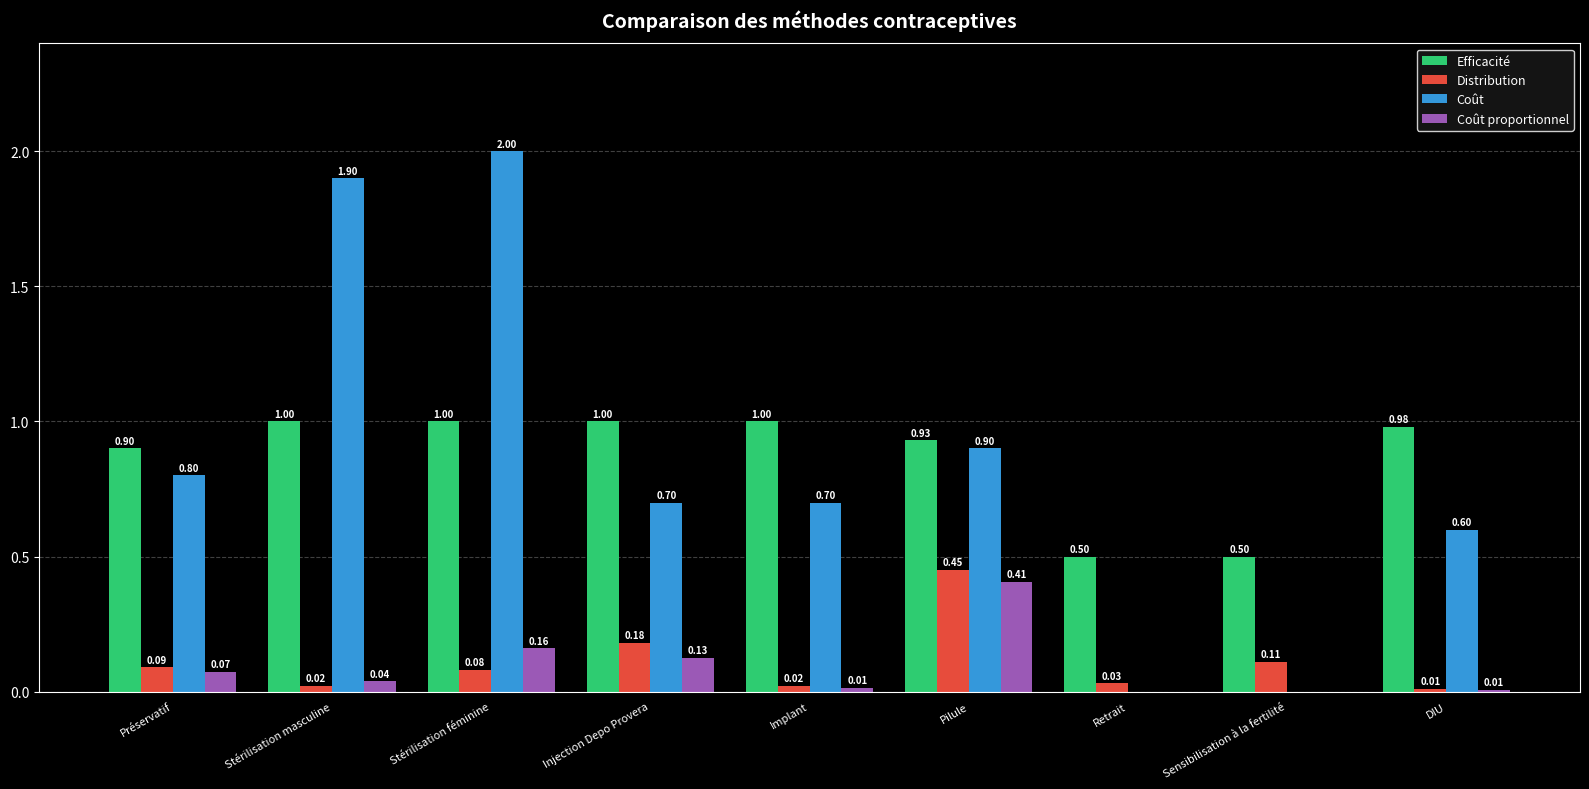

The value of Coût at Stérilisation masculine is 1.9. True or false?

True